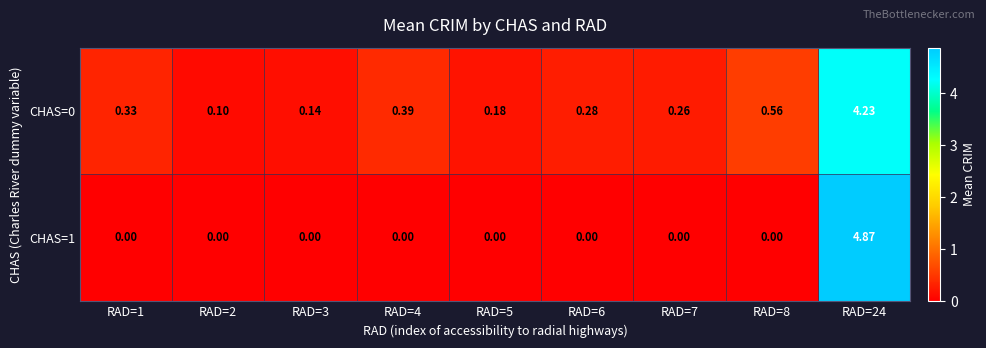

Is the value of CHAS=0 at RAD=4 greater than the value of CHAS=1 at RAD=4?

Yes